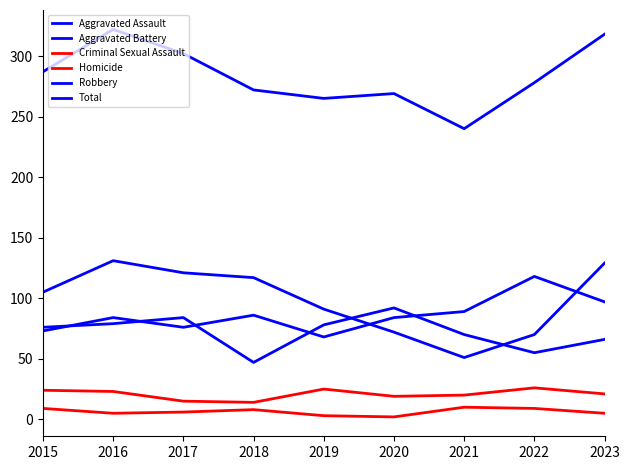

What is the lowest value of the Homicide series?

2